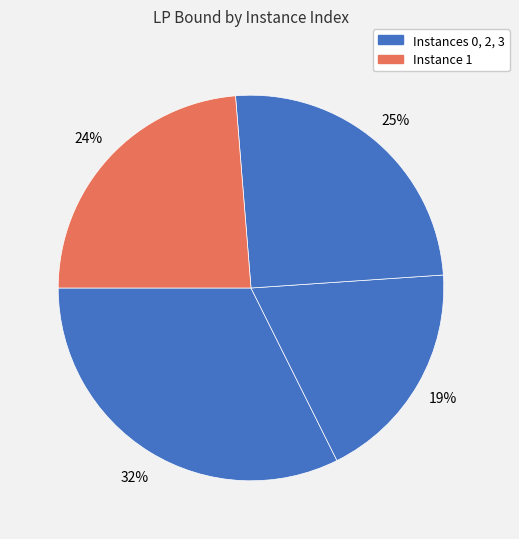

Is there a majority slice in this chart?

No